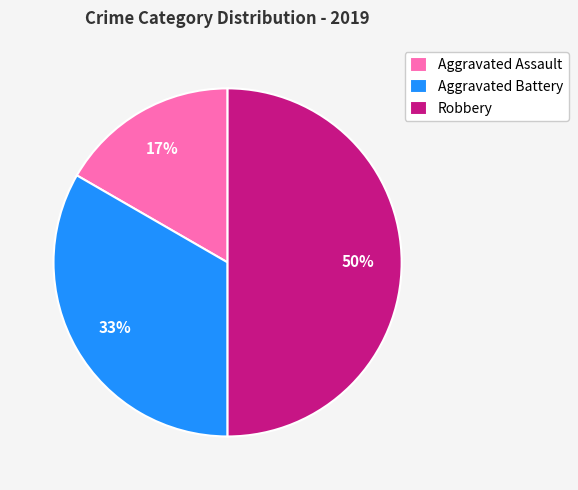

To the nearest percent, what portion does Aggravated Assault represent?

17%